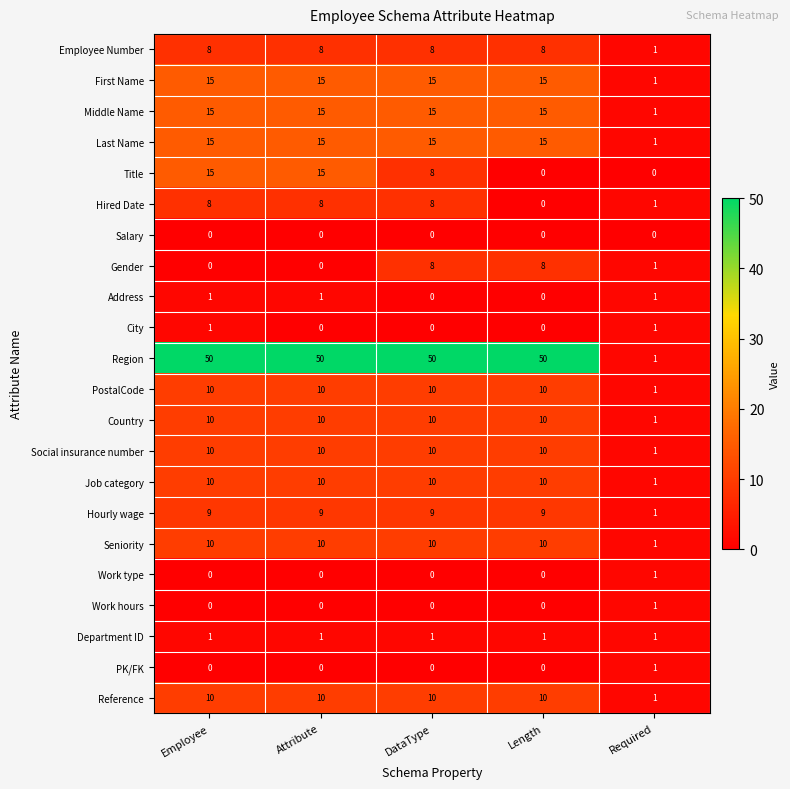

Which series changed the most between DataType and Required?

Region